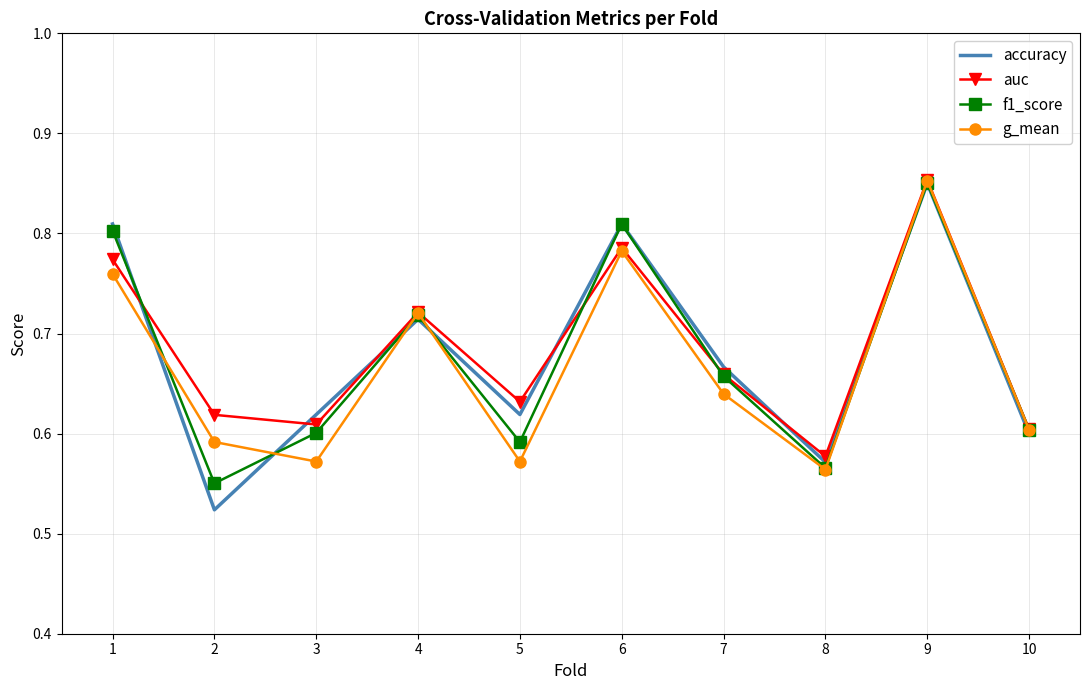

Which series has the widest spread of values?

accuracy